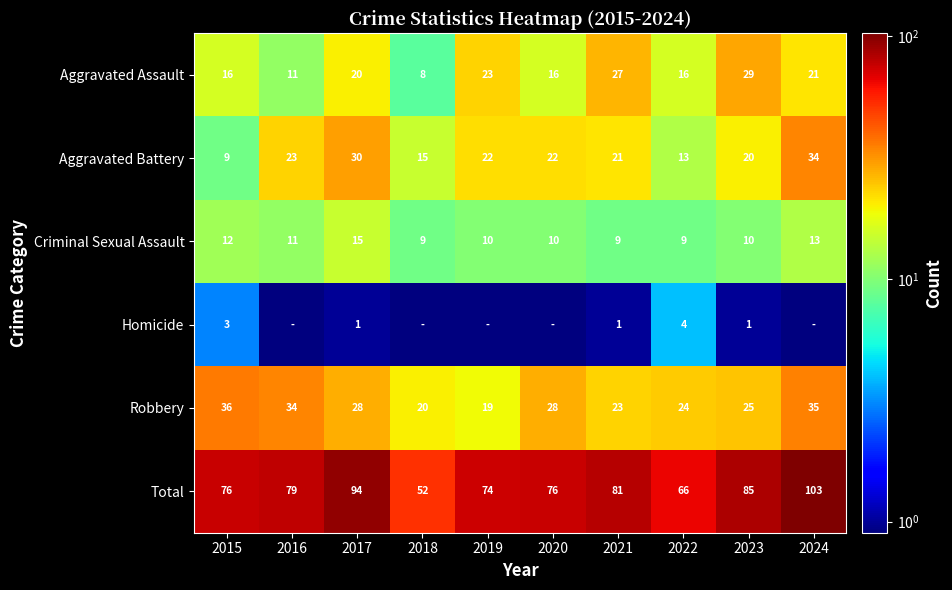

Is the value of Robbery at 2024 greater than the value of Aggravated Assault at 2022?

Yes